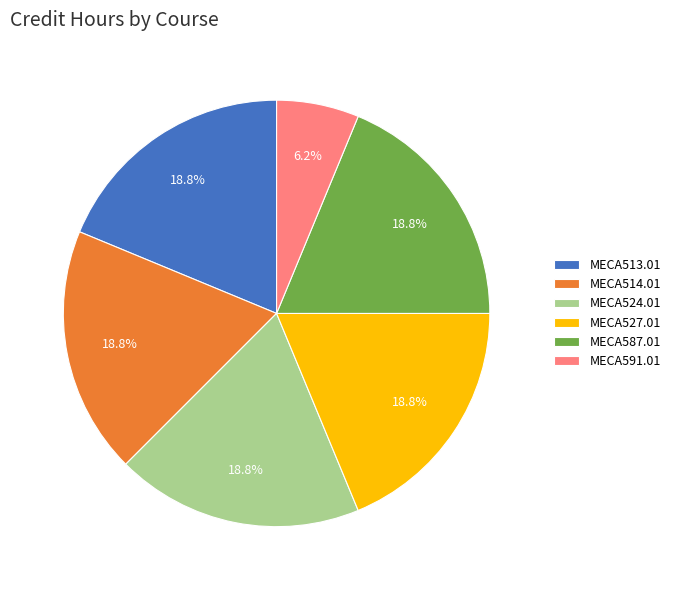

How many slices are in this pie chart?

6